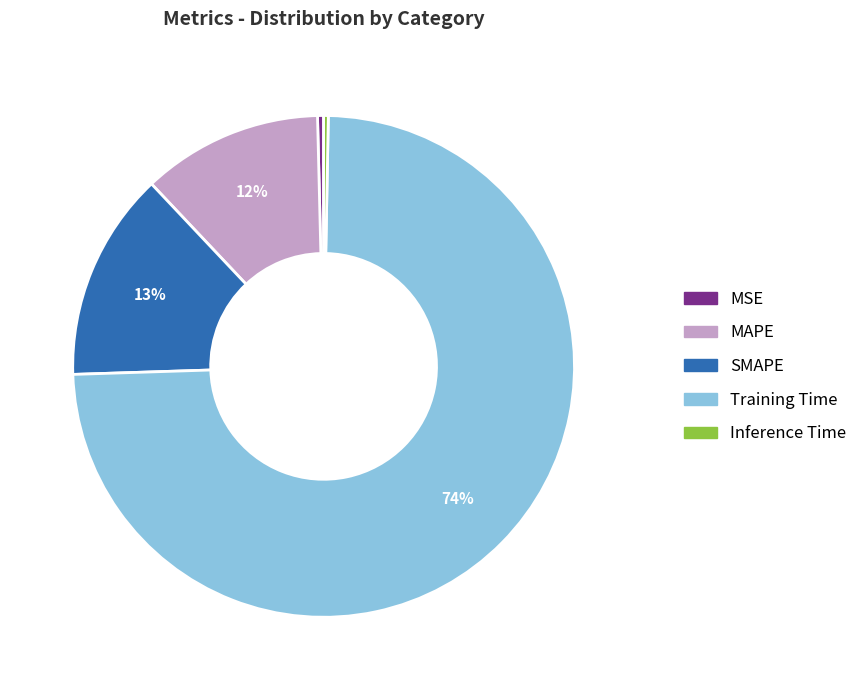

What is the largest slice in the pie chart?

Training Time